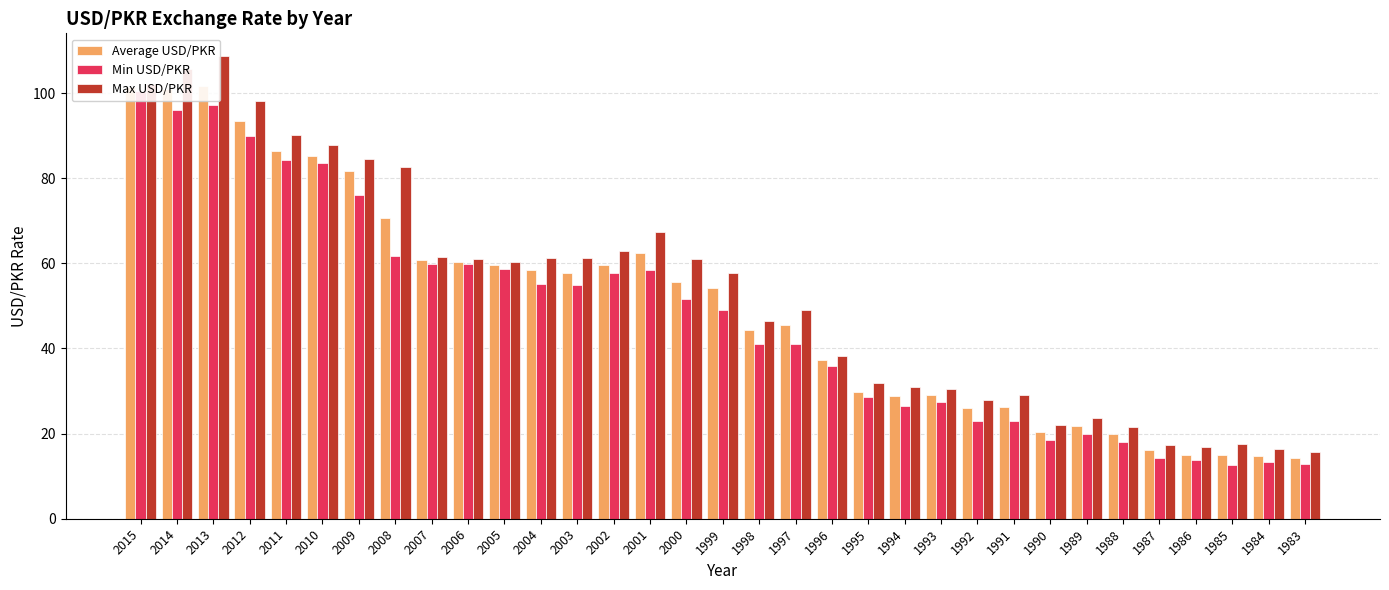

The value of Min USD/PKR at 1990 is 18.6. True or false?

True